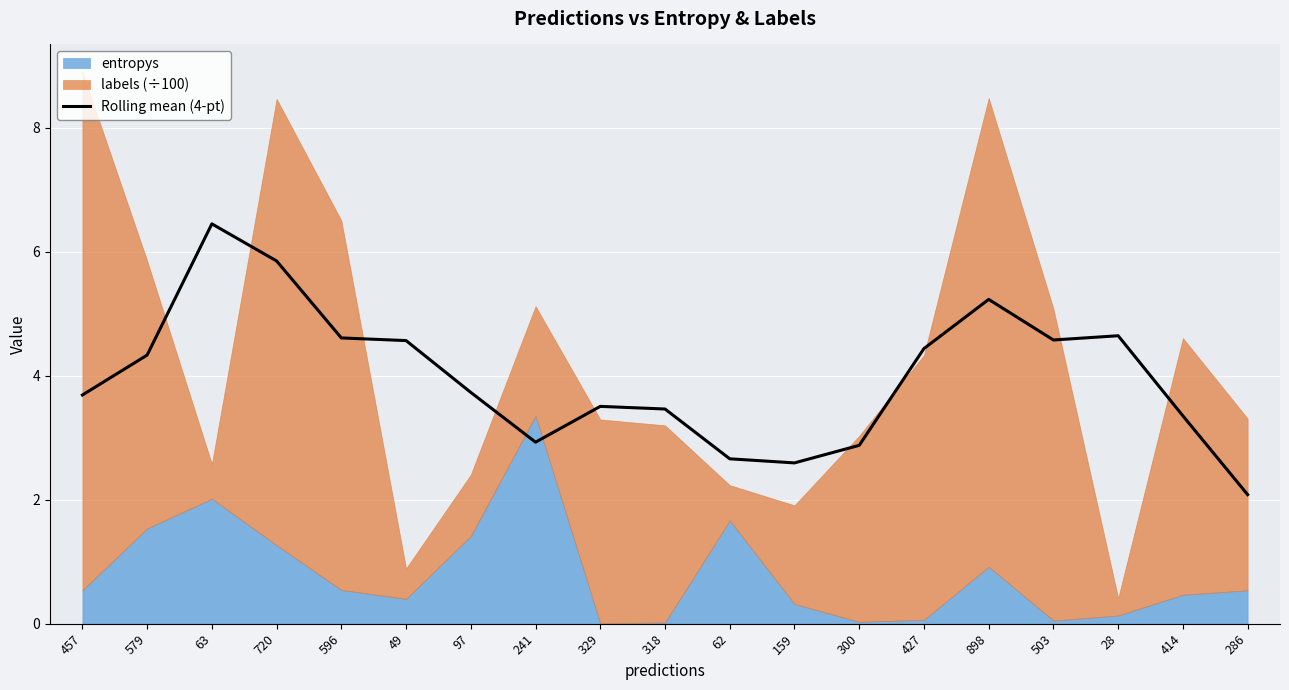

List the labels in order of value, smallest first.

286, 159, 62, 300, 241, 414, 318, 329, 457, 97, 579, 427, 49, 503, 596, 28, 898, 720, 63